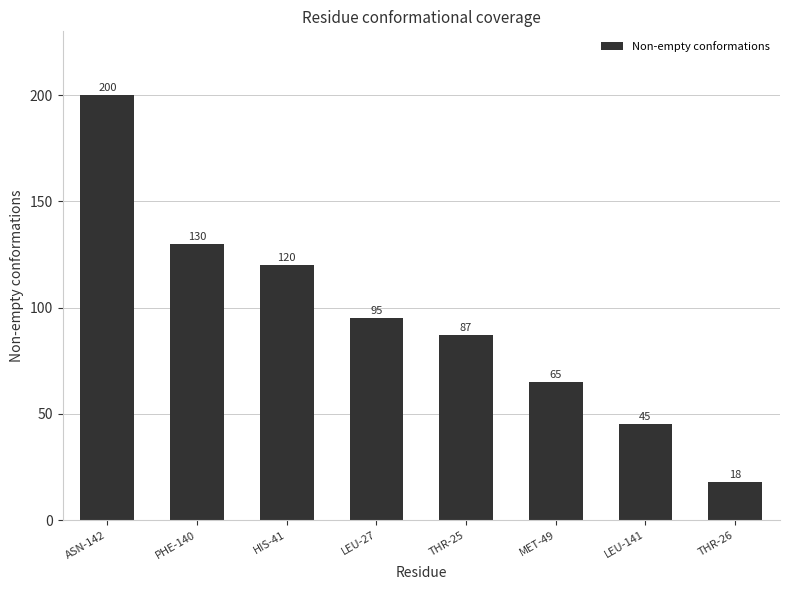

At which category does the chart reach its peak across all series?

ASN-142